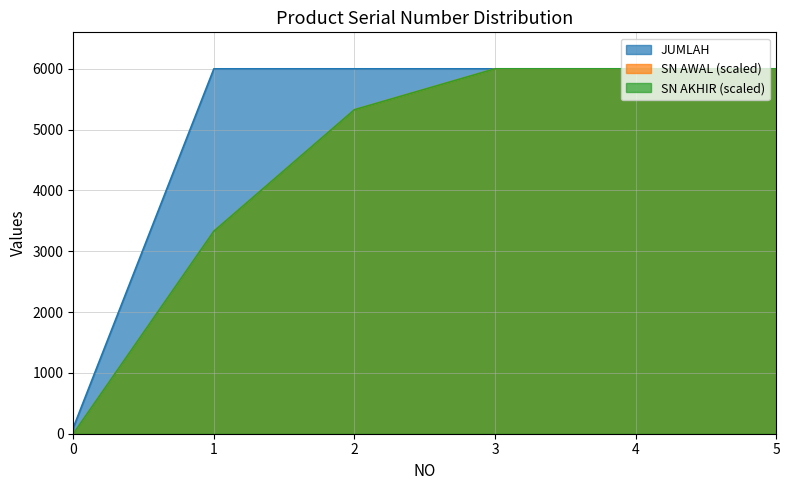

At 4, list the series in order from largest to smallest.

JUMLAH, SN AWAL (scaled), SN AKHIR (scaled)